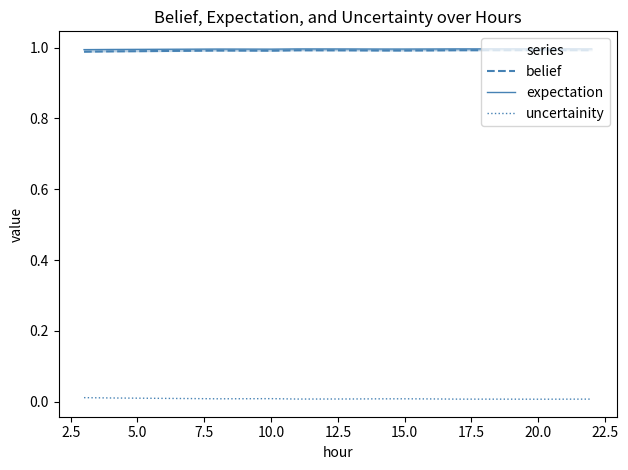

Is the value of expectation at 17 greater than the value of belief at 13?

Yes